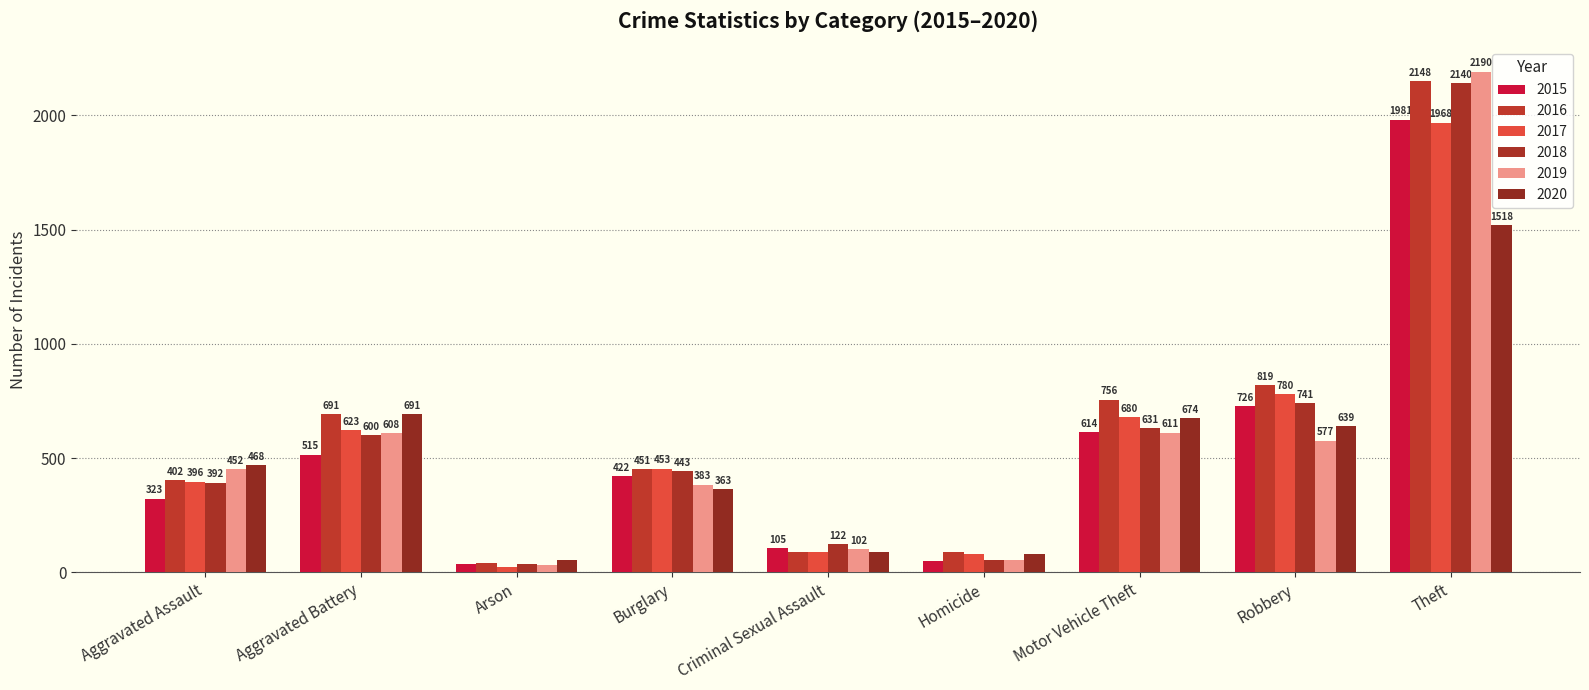

What is the lowest value of the 2016 series?

40